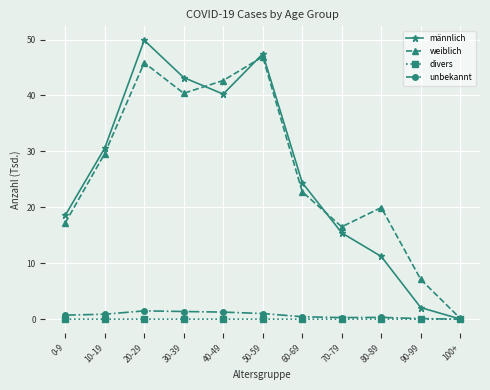

Which series has the largest range (max minus min)?

männlich